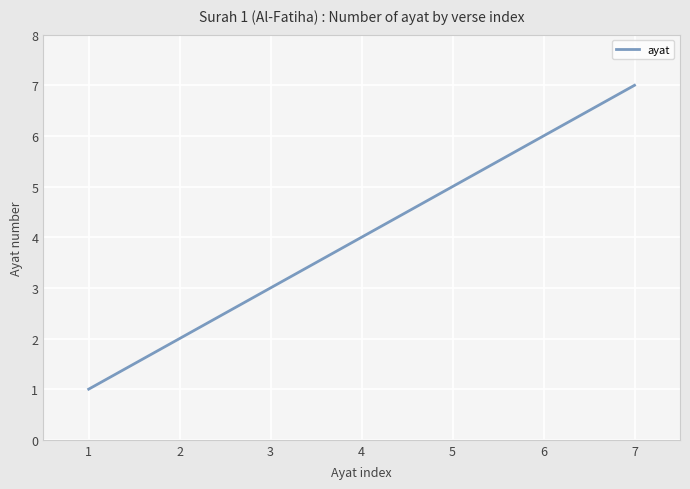

List the labels in order of value, largest first.

7, 6, 5, 4, 3, 2, 1